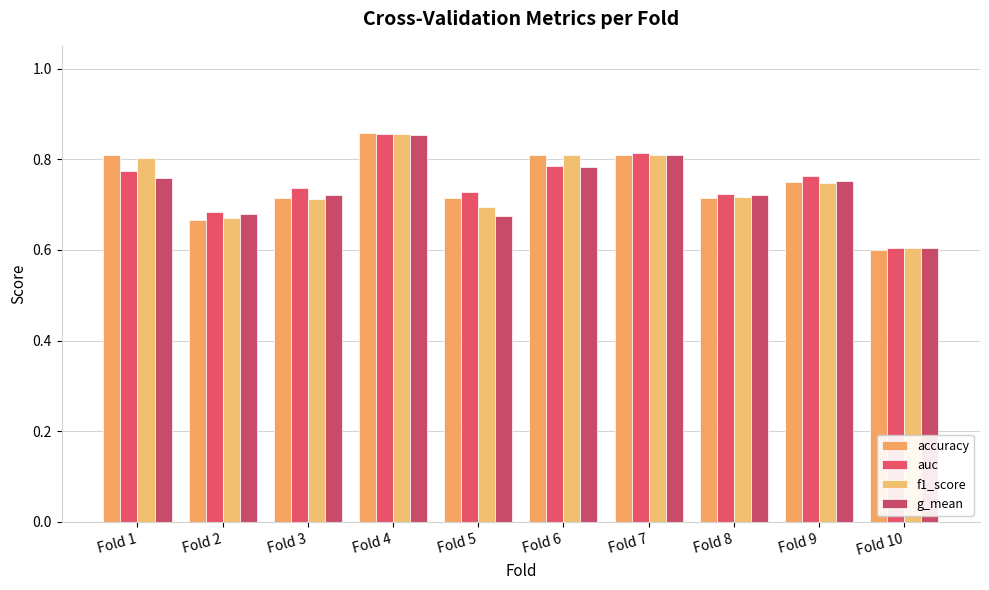

What is the value of the f1_score bar at the 8th from the left?

0.7